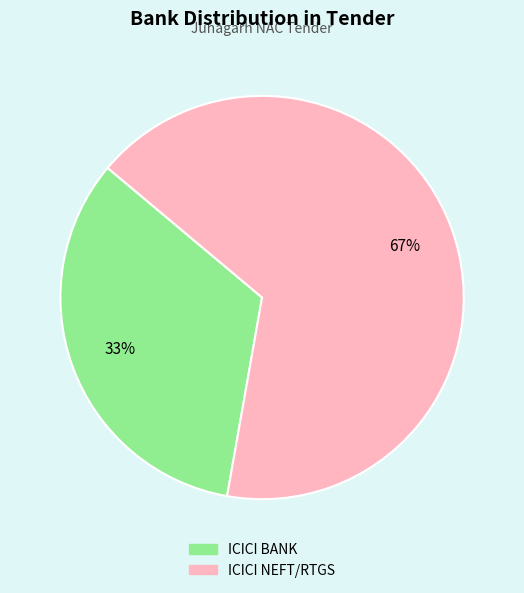

The ICICI NEFT/RTGS slice represents 76% of the pie. True or false?

False